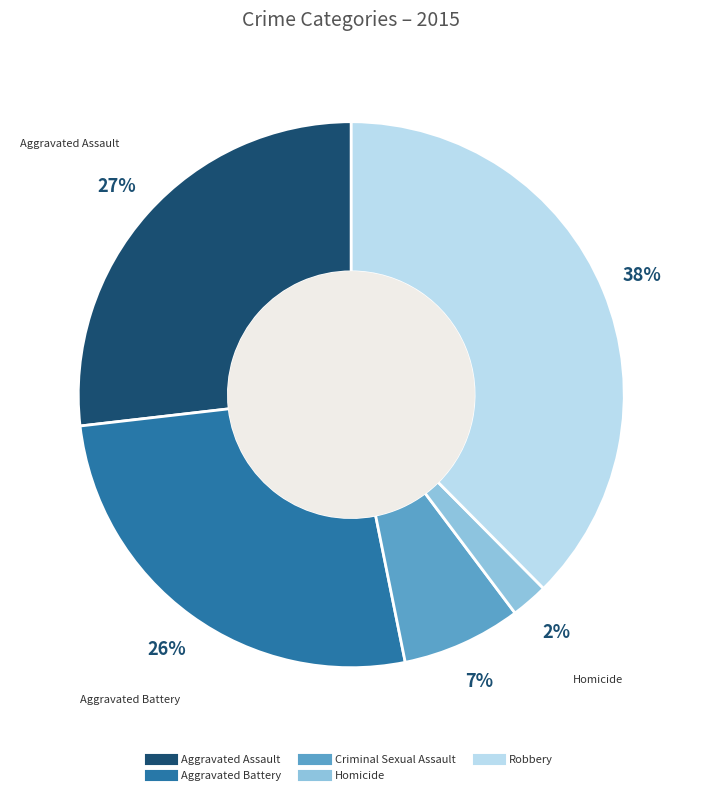

To the nearest percent, what portion does Aggravated Battery represent?

26%